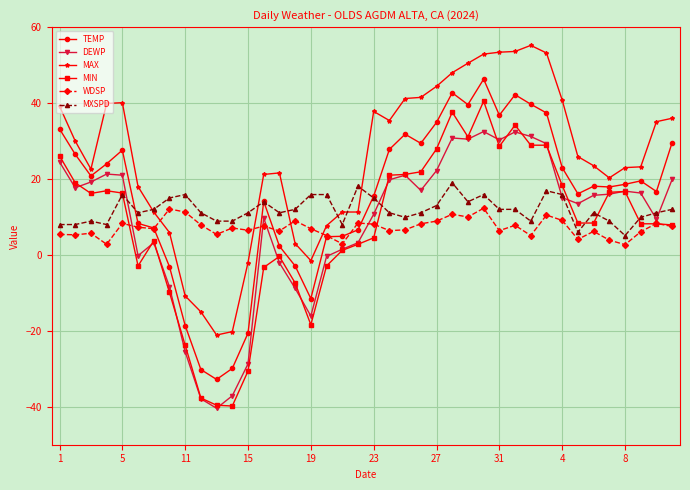

List the series in order of their peak value, highest first.

MAX, TEMP, MIN, DEWP, MXSPD, WDSP